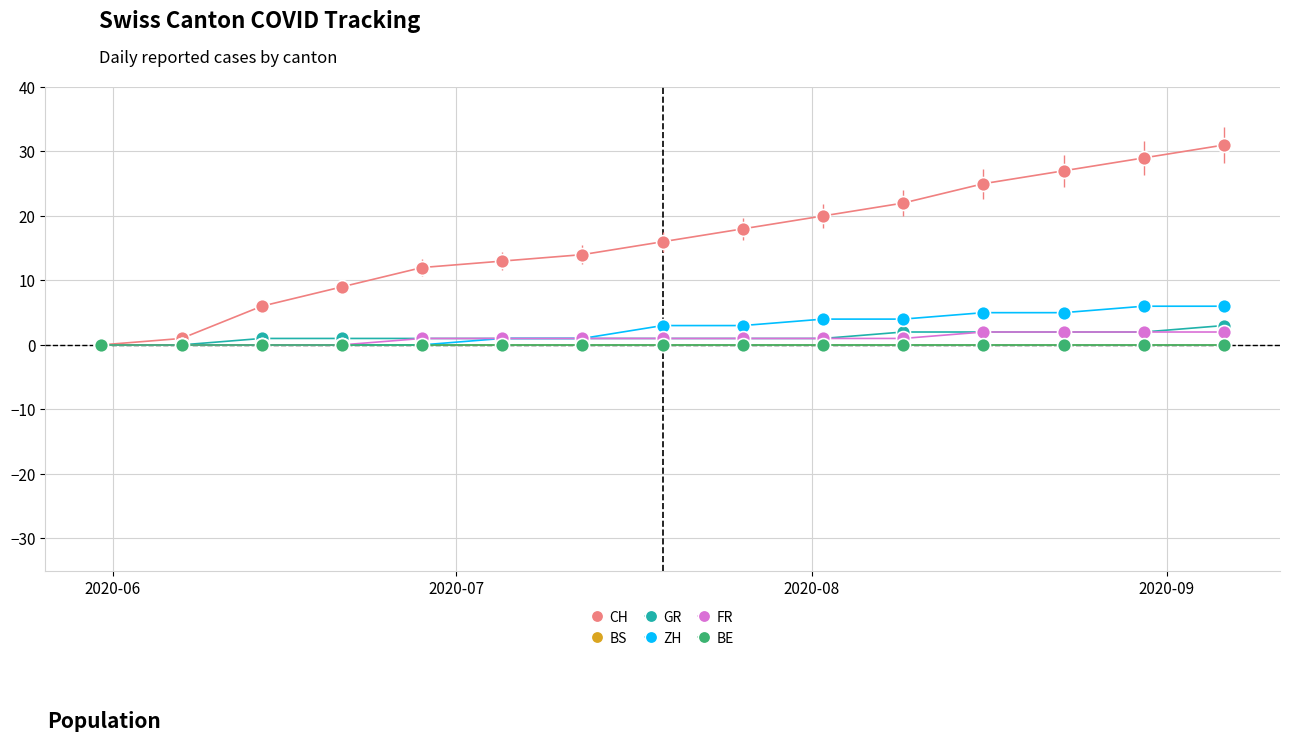

True or false: BE and GR cross at least once.

False